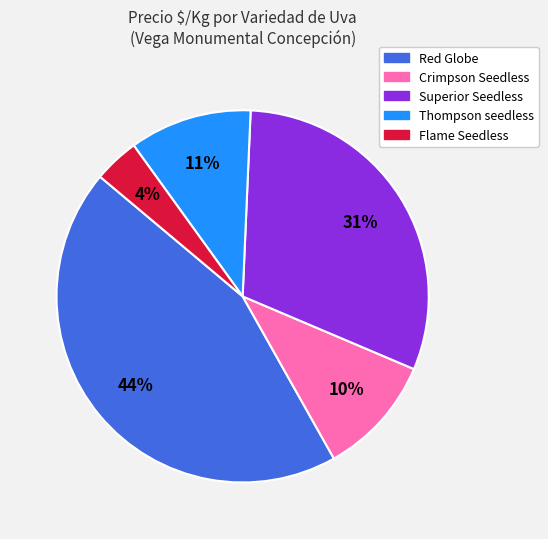

Is there a majority slice in this chart?

No